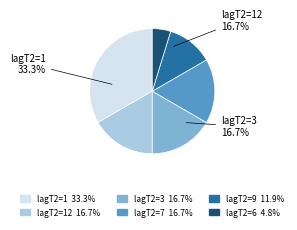

Is there any slice that represents more than half of the pie?

No